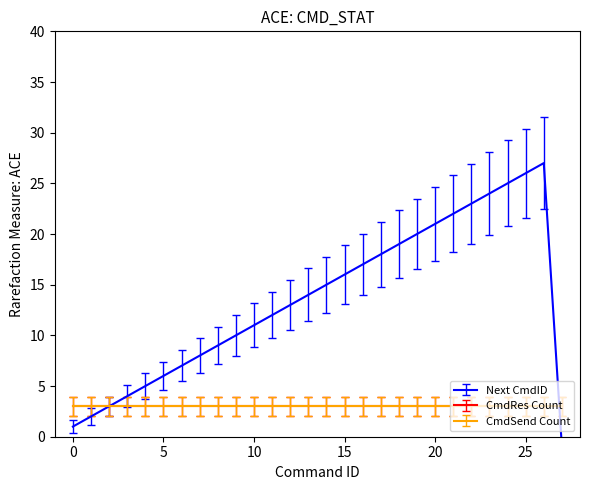

What is the spread (max minus min) of values at 13?

11